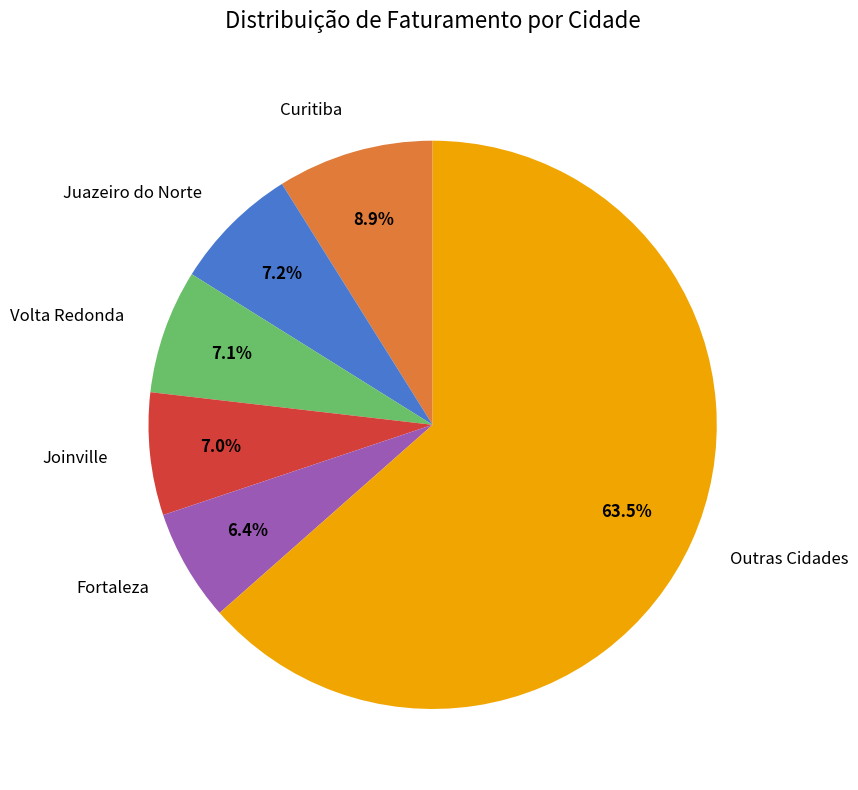

Which slice represents more than half of the pie?

Outras Cidades